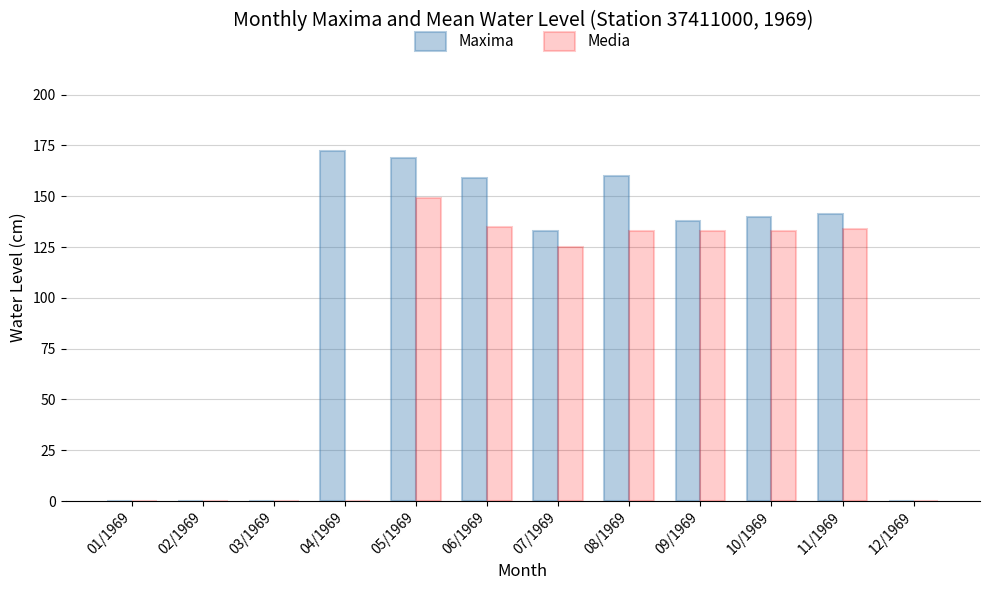

Between 10/1969 and 12/1969, which series saw the biggest shift?

Maxima